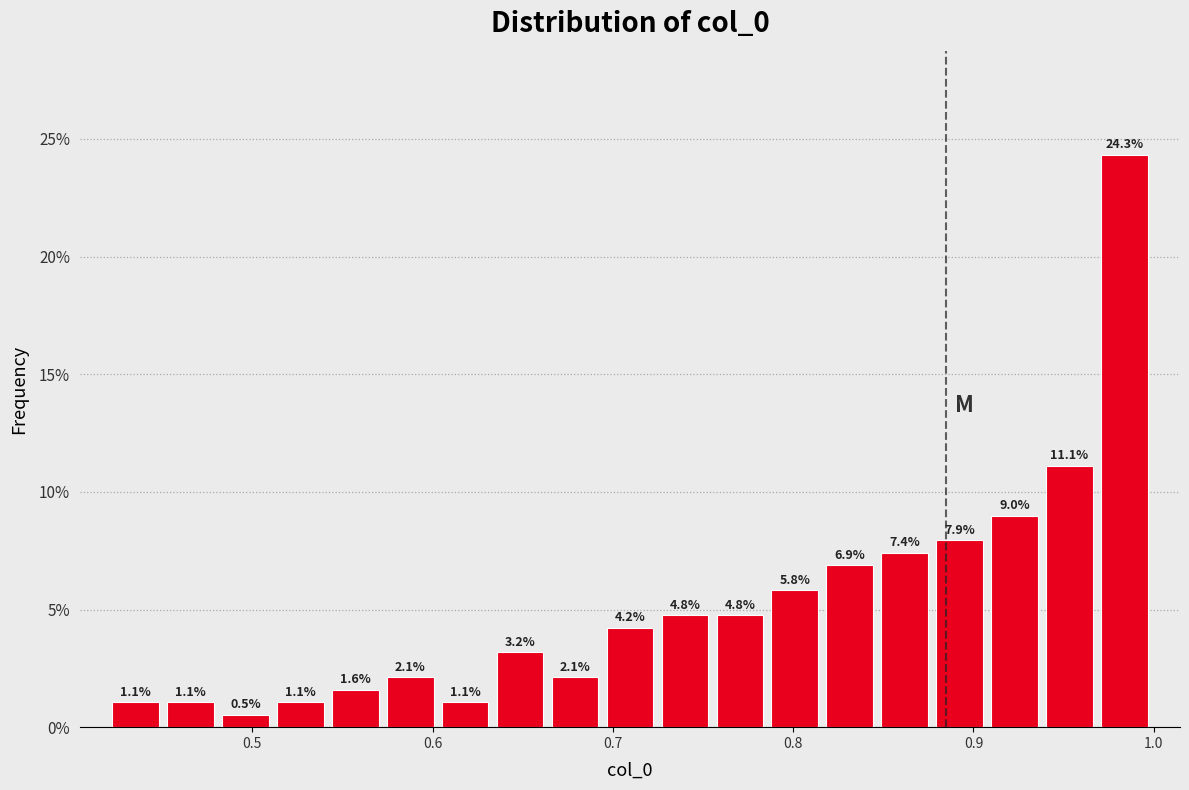

Read against the x-axis, roughly where is the centre of the tallest bar?

0.98